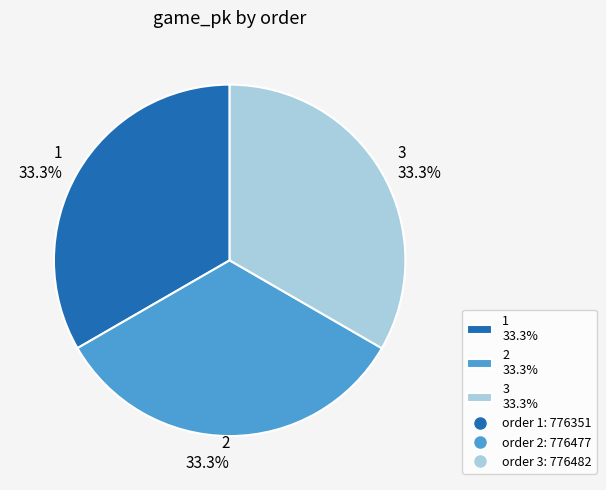

Is there a majority slice in this chart?

No